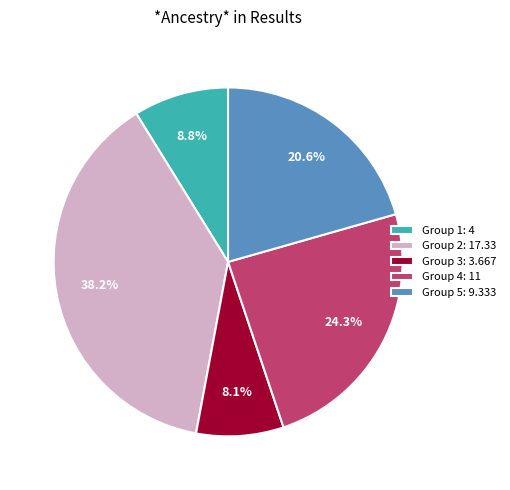

Does Group 3: 3.667 represent more than half of the total?

No